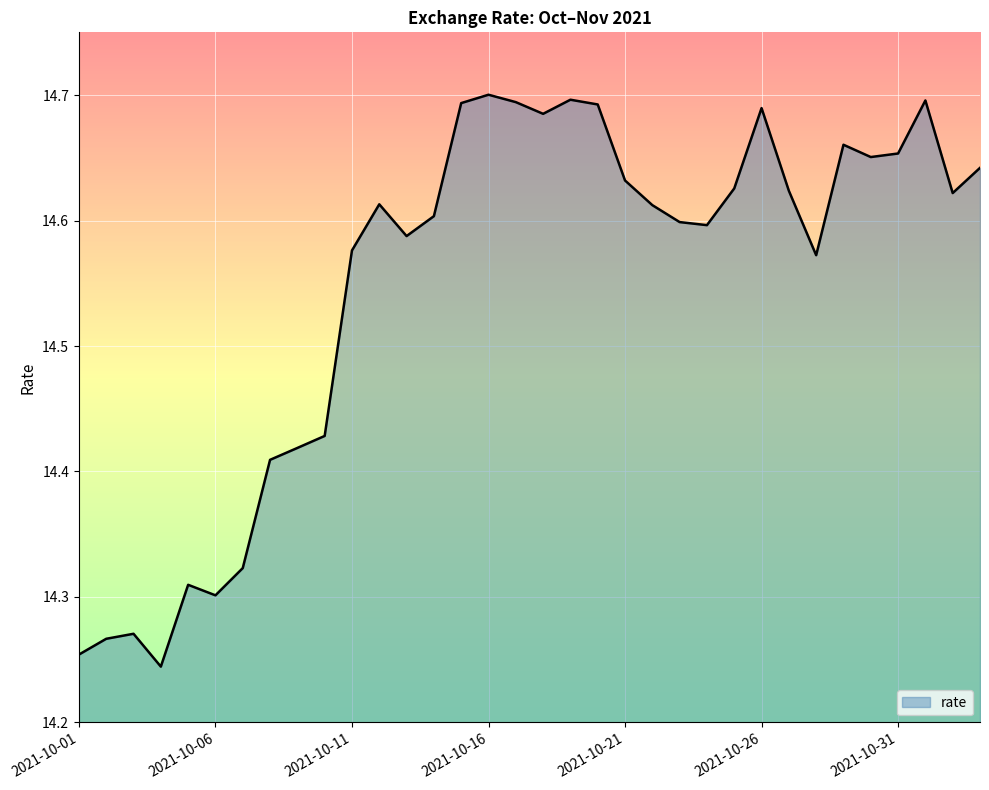

What is the difference between the maximum and minimum values?

0.5